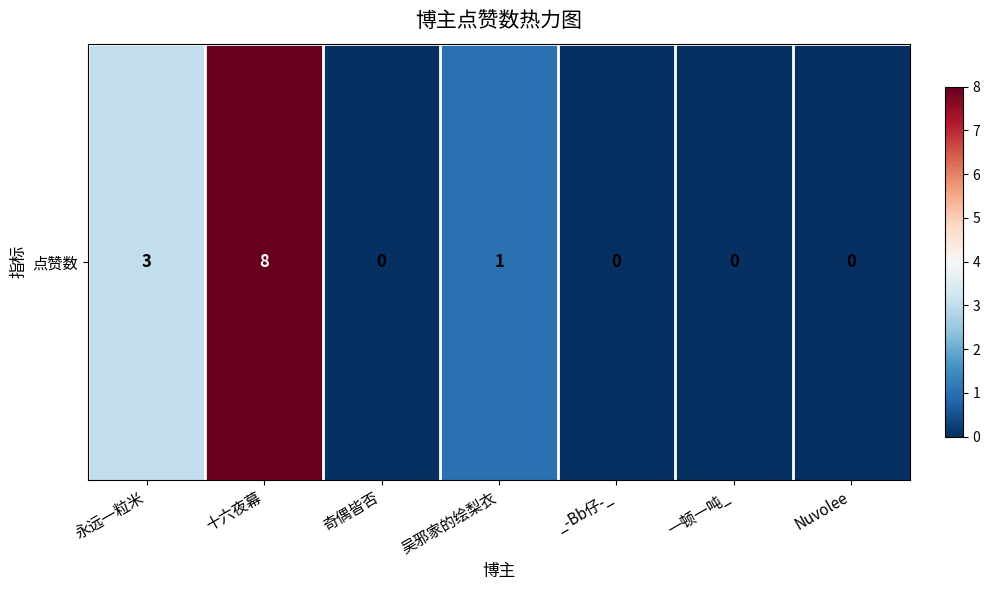

At which category does the chart reach its peak across all series?

十六夜幕